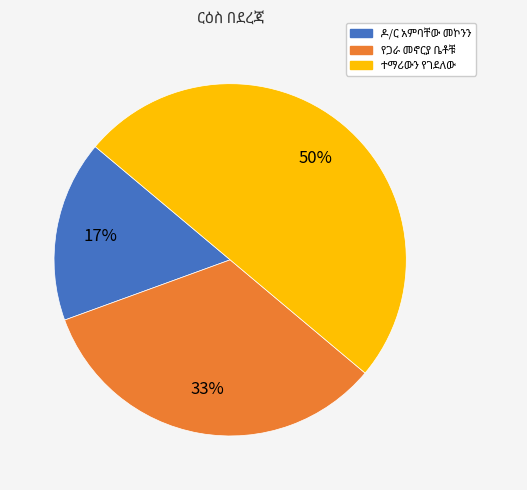

To the nearest percent, what is the average slice percentage?

33%